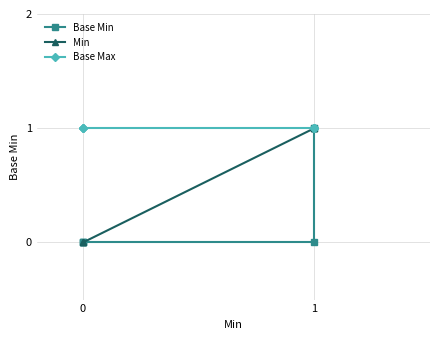

Rank the series by their average value, from highest to lowest.

Base Max, Min, Base Min